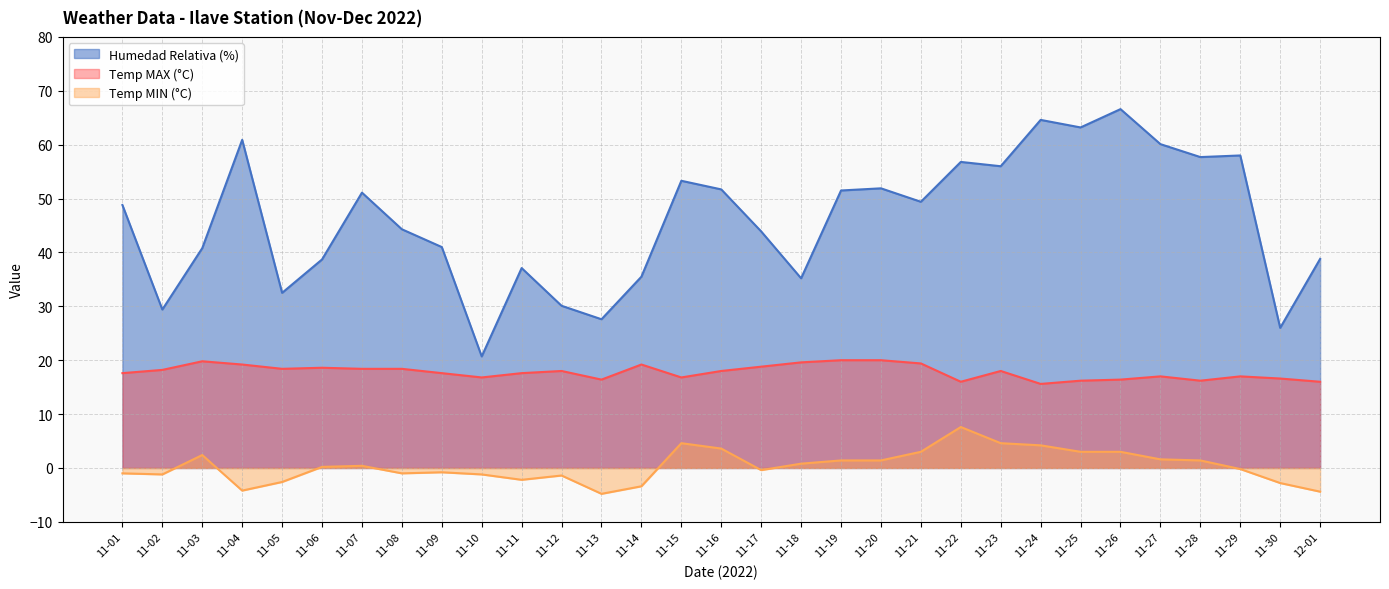

What is the label of the 21st point from the right?

11-11